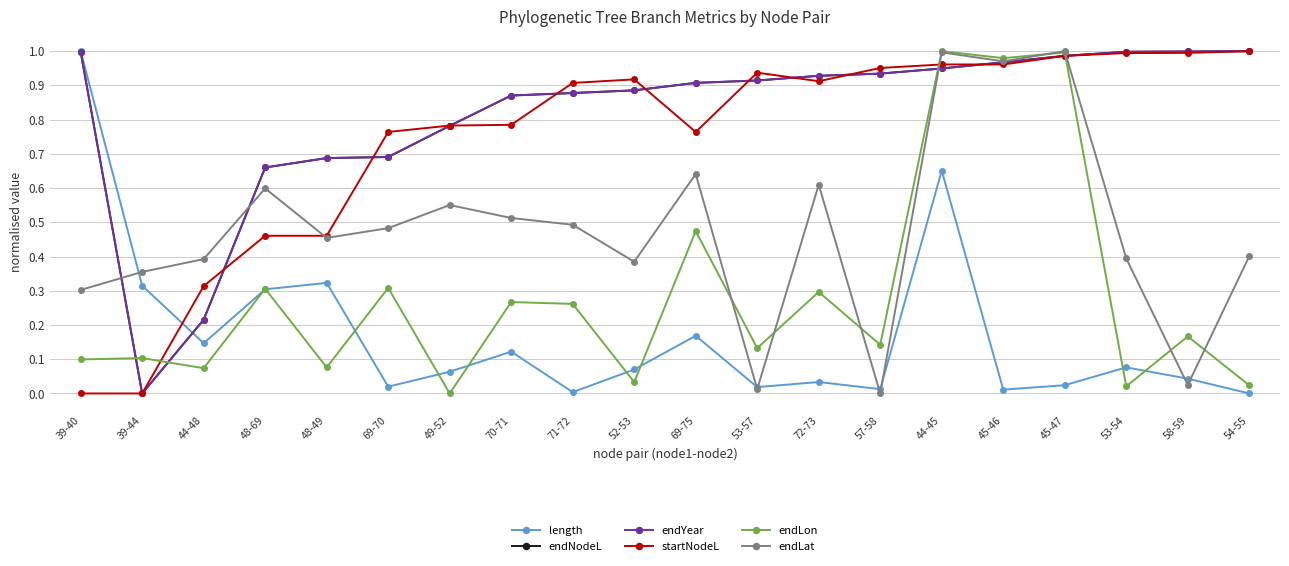

True or false: endYear and length intersect in this chart.

True